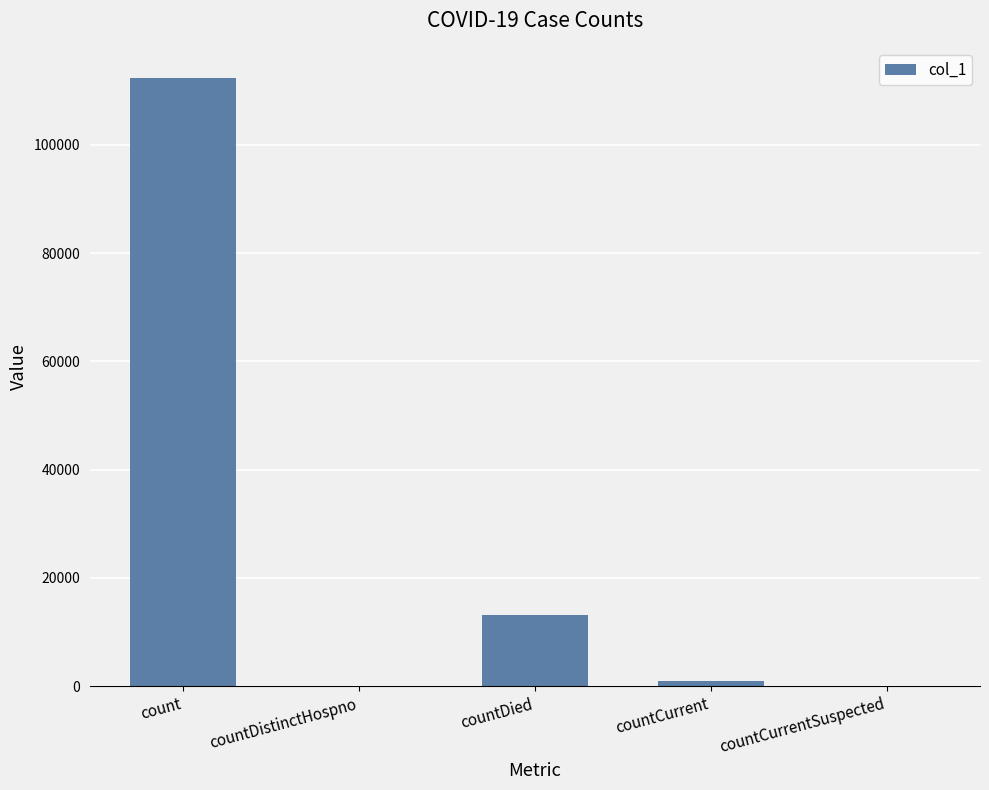

True or false: the data shows 173315 at count.

False